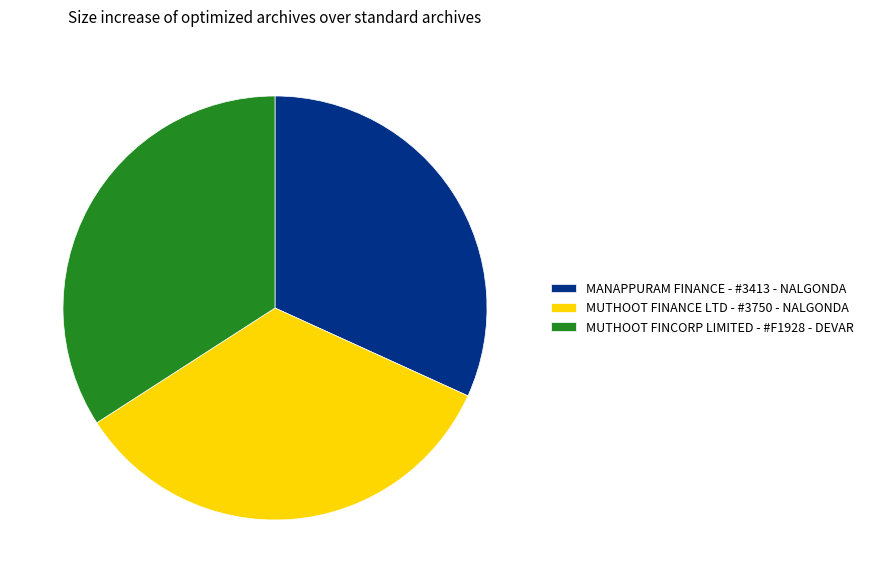

The MUTHOOT FINANCE LTD - #3750 - NALGONDA slice represents 34% of the pie. True or false?

True